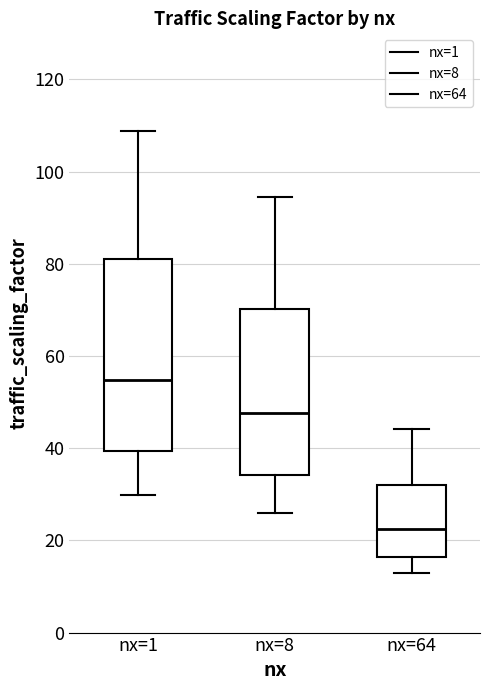

Reading left to right, transcribe this box plot: for each box, give where its median line is, the range the box spans, and where its two whiskers end, as read against the y-axis. The values are not printed on the chart, so give them approximately, as read against the axis.

nx=1: median 54, box 40 to 80, whiskers 30 to 108
nx=8: median 48, box 34 to 70, whiskers 26 to 94
nx=64: median 22, box 16 to 32, whiskers 12 to 44